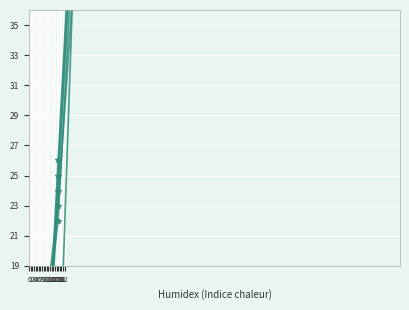

Which series has the largest total across all categories?

col_7